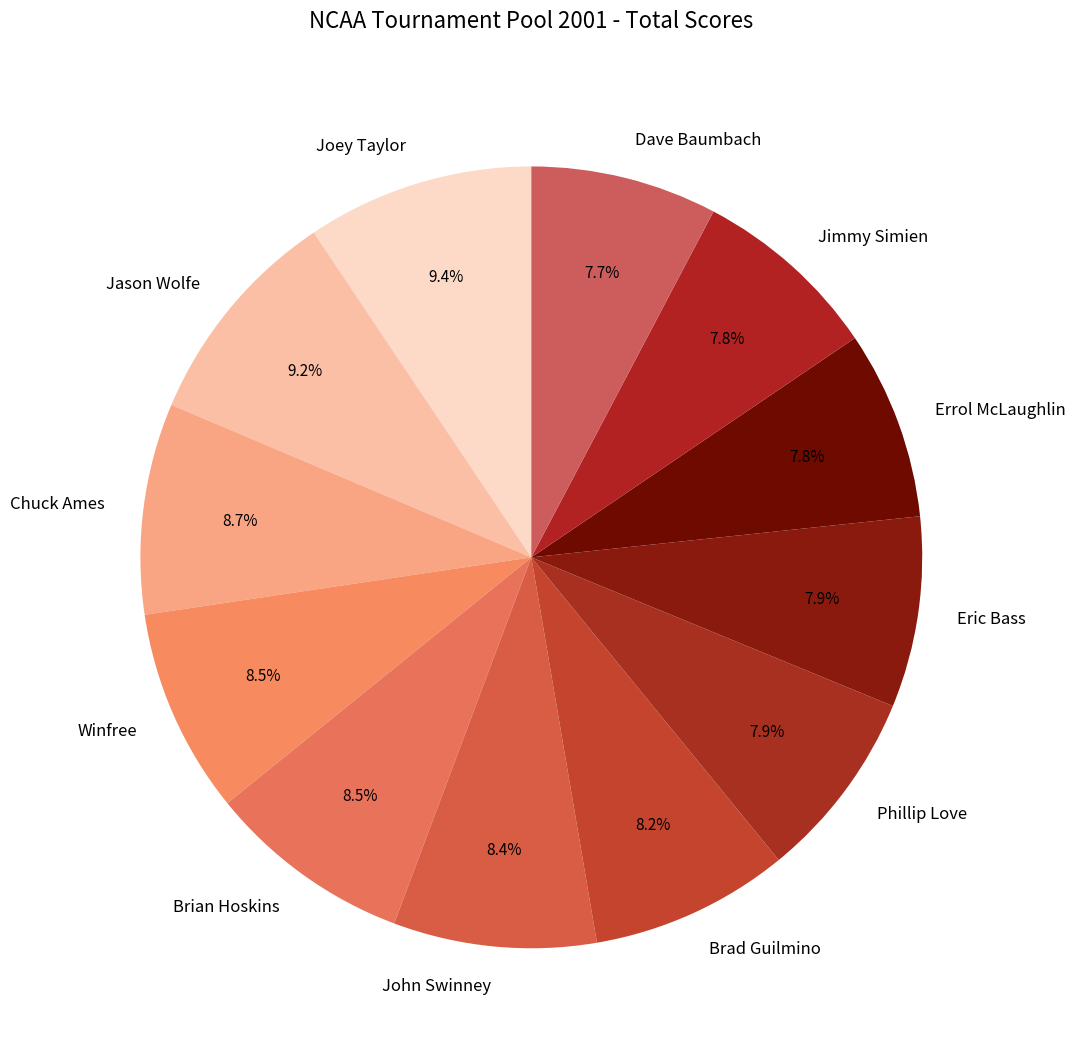

Approximately how many times larger is the value at Jimmy Simien compared to Eric Bass?

1.0